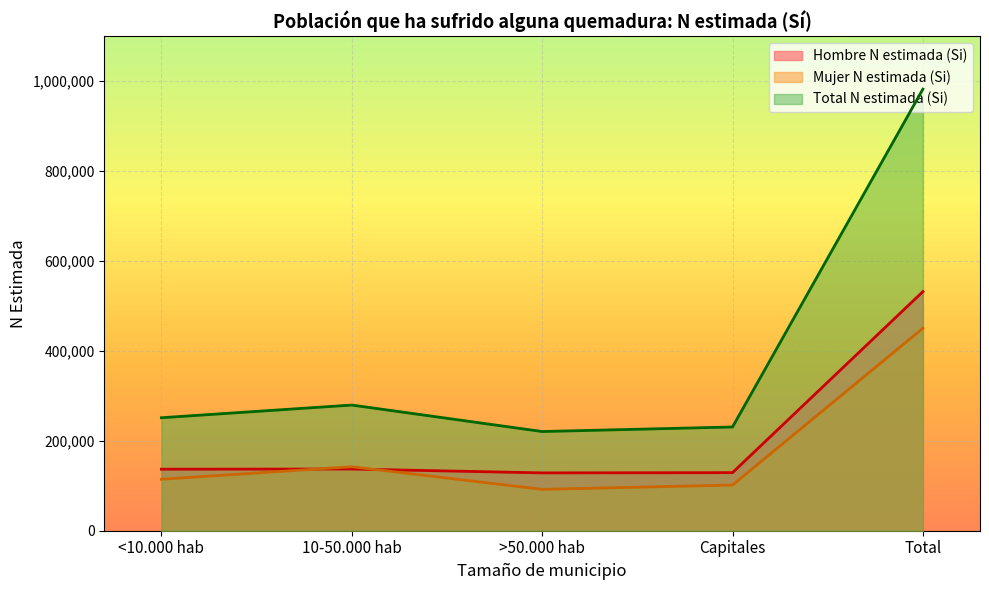

What is the greatest value displayed?

982460